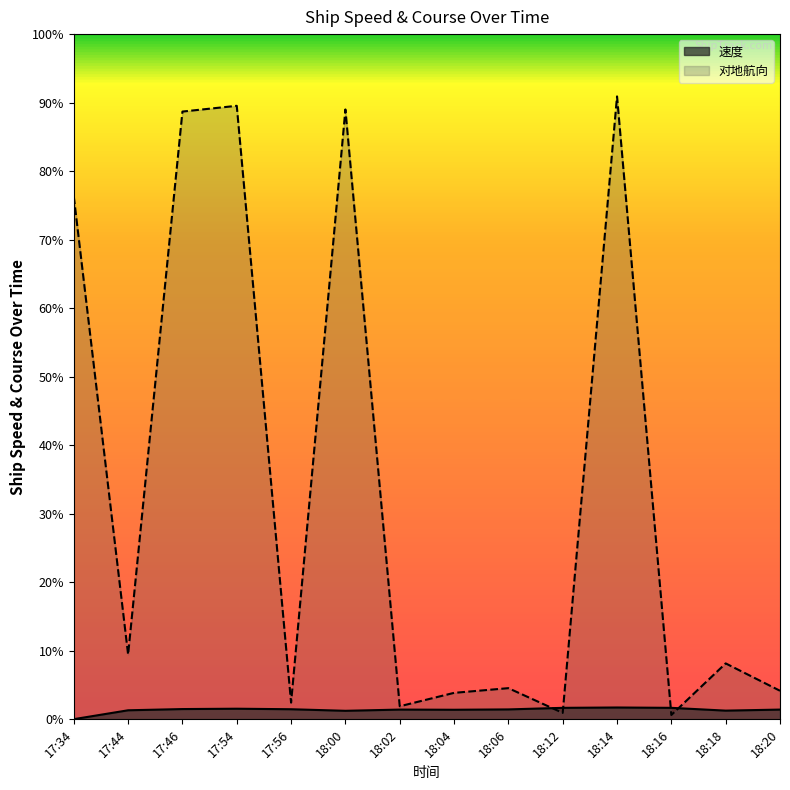

How many distinct data groups are displayed?

2